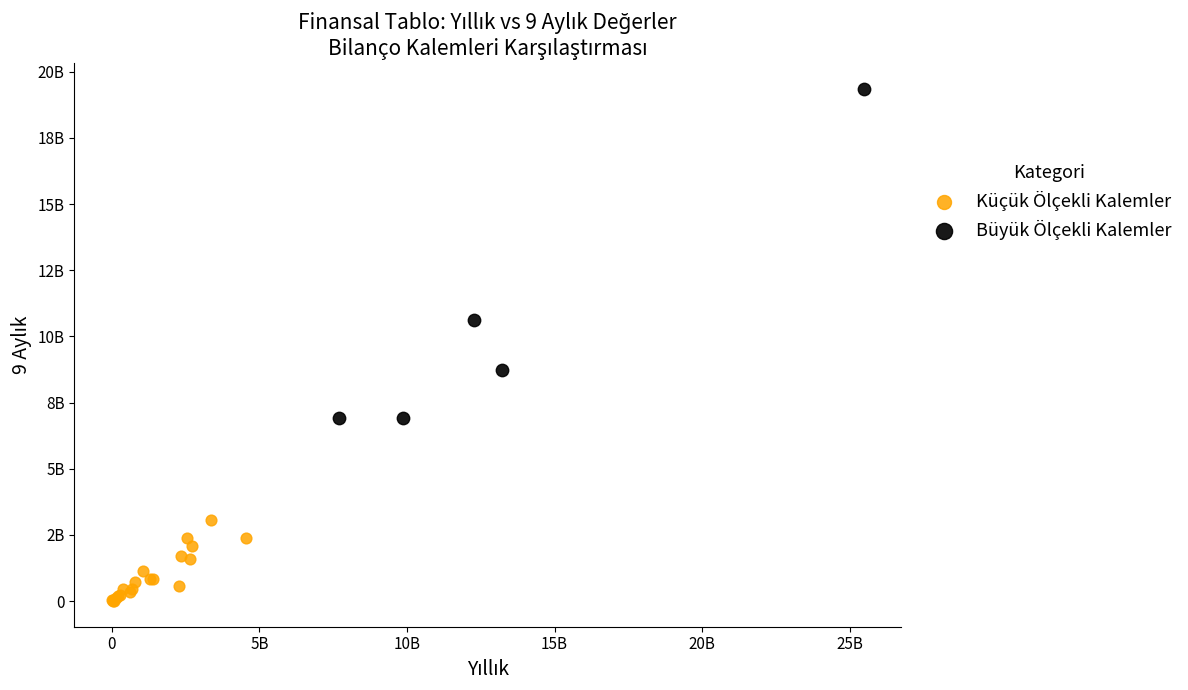

What are all the series names shown in the legend?

Küçük Ölçekli Kalemler, Büyük Ölçekli Kalemler